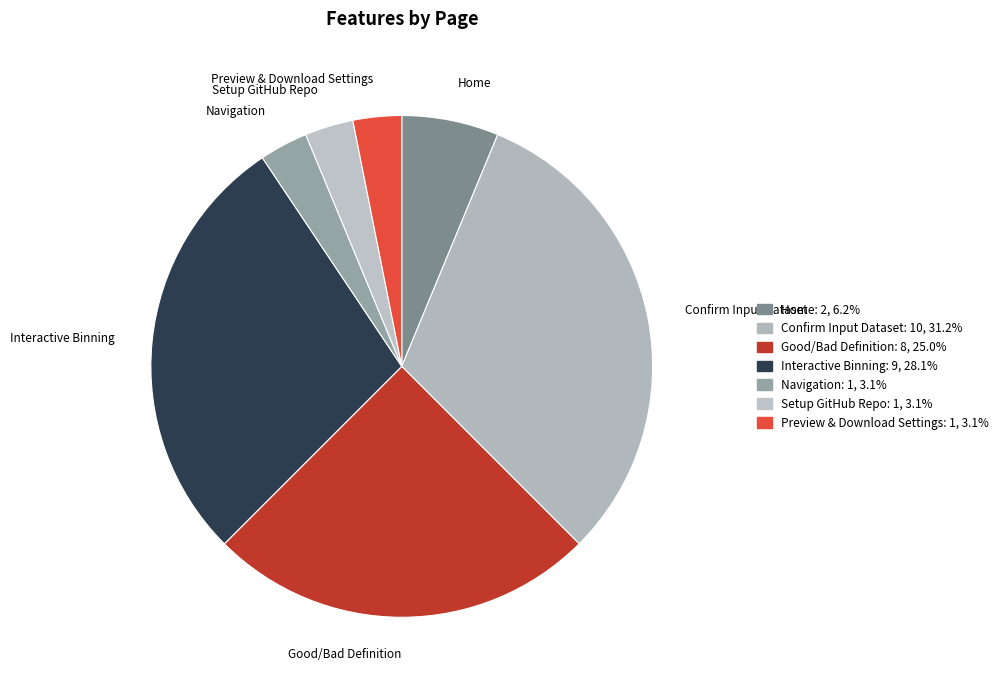

Does Good/Bad Definition account for over 50% of the chart?

No